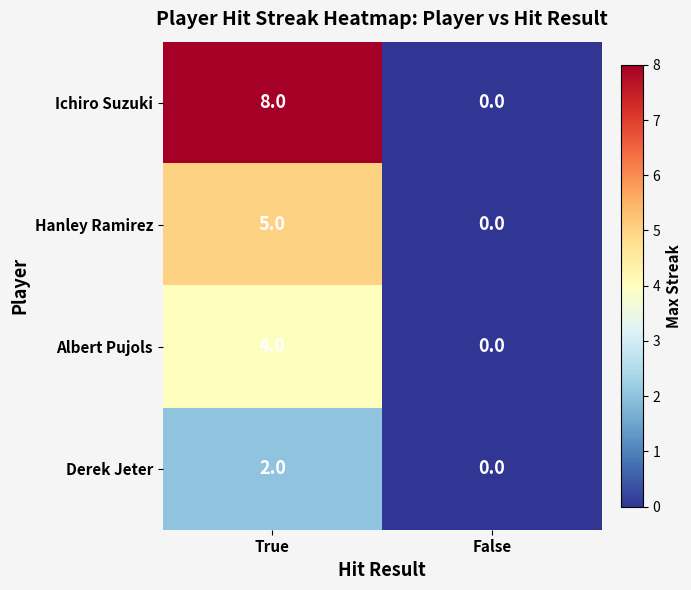

Which series has the largest range (max minus min)?

Ichiro Suzuki